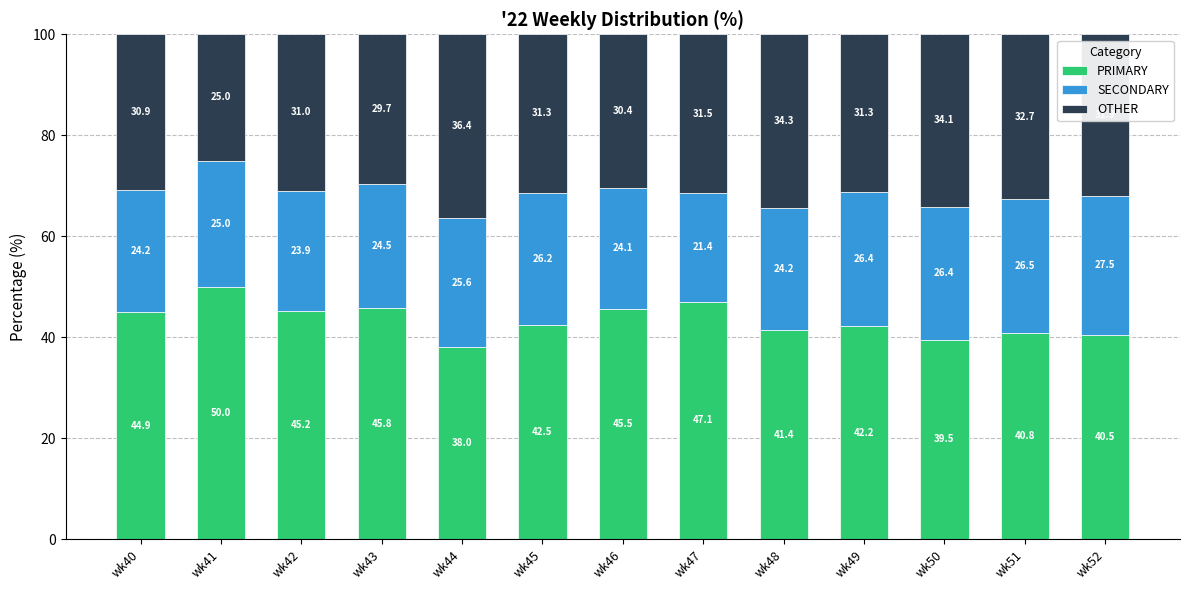

How many distinct data groups are displayed?

3